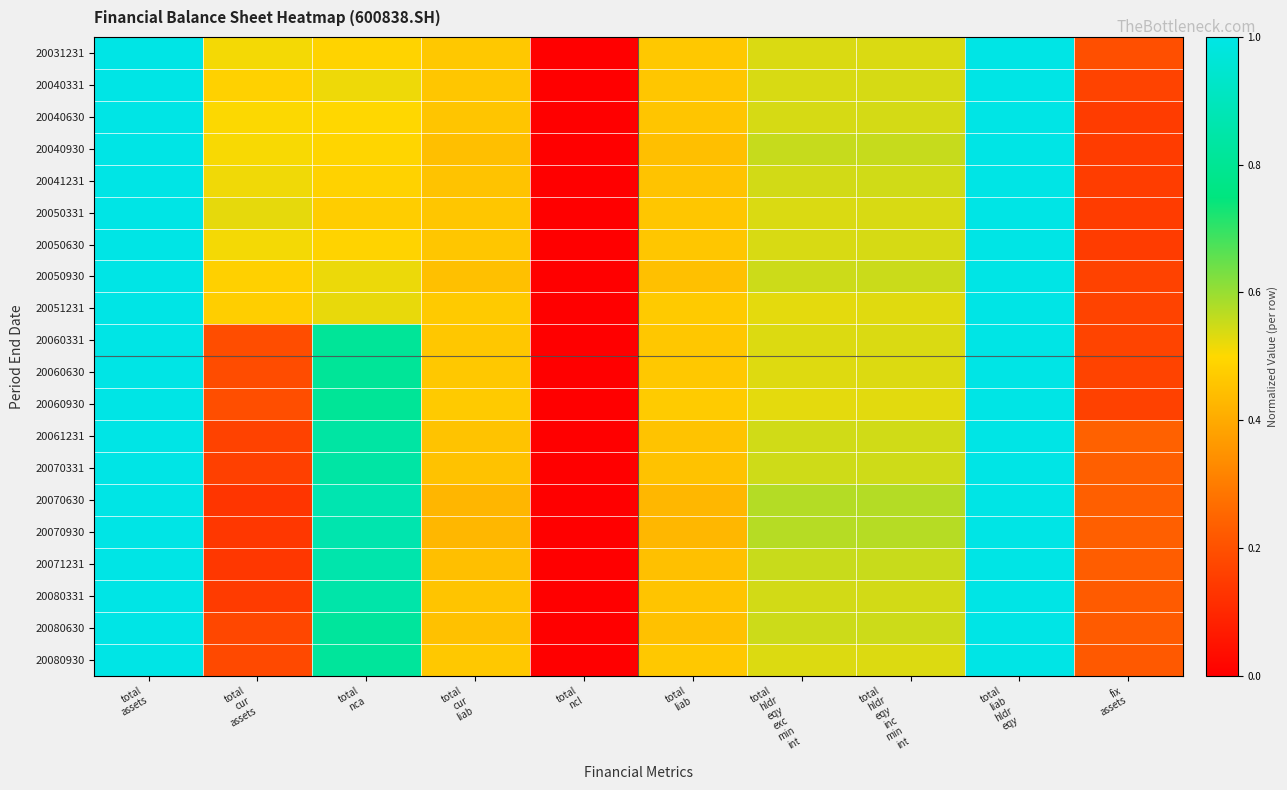

Rank the series by their maximum value, from lowest to highest.

20031231, 20040331, 20040630, 20040930, 20041231, 20050331, 20050630, 20050930, 20051231, 20060331, 20060630, 20060930, 20061231, 20070331, 20070630, 20070930, 20071231, 20080331, 20080630, 20080930